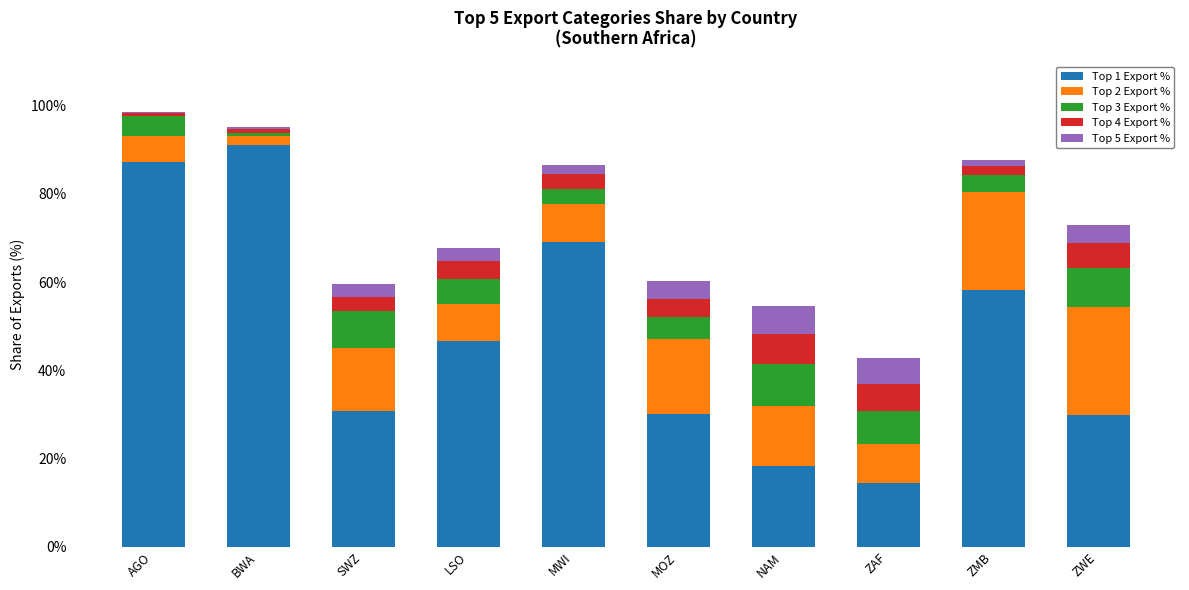

What is the total value across all series at LSO?

67.8